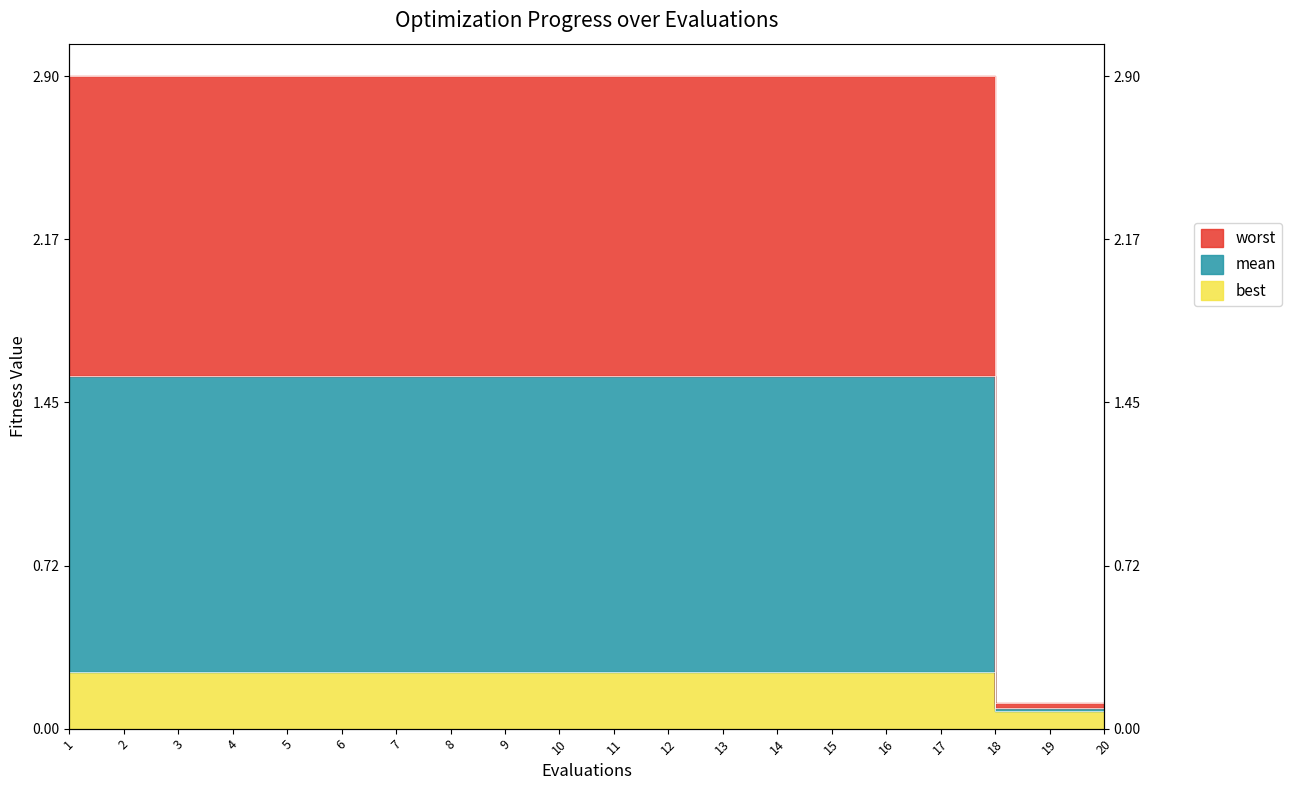

The value of mean at 8 is 2.1. True or false?

False